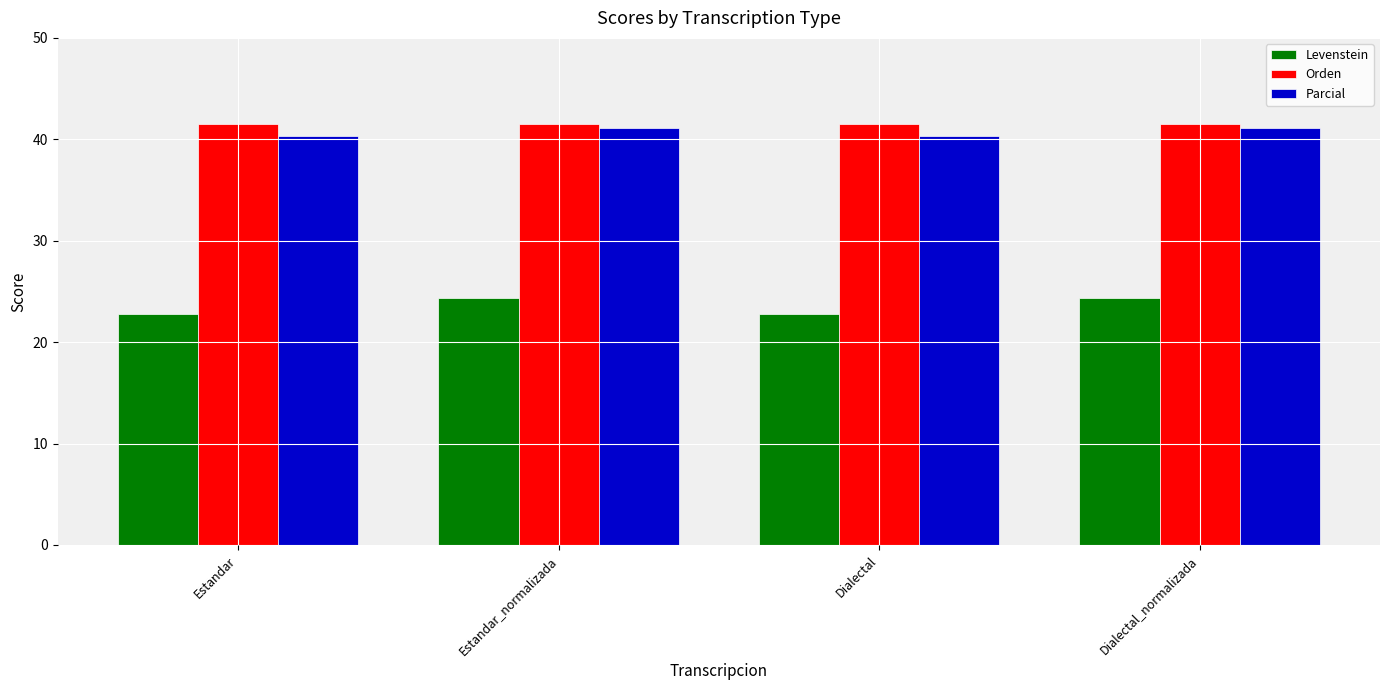

What is the label of the 4th bar from the left?

Dialectal_normalizada